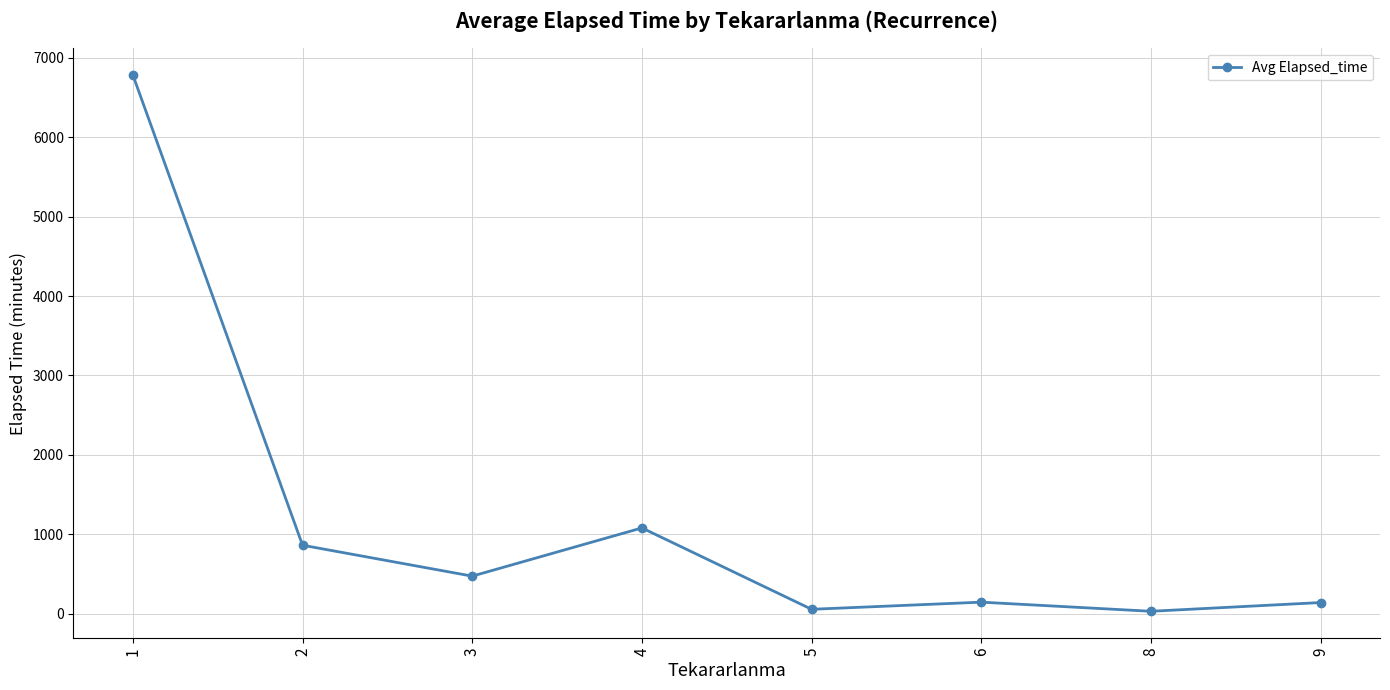

The value at 4 is 1080.0. True or false?

True